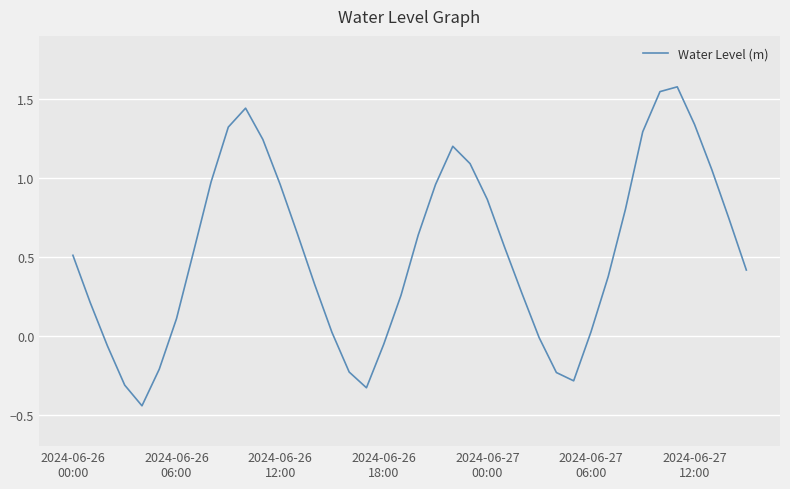

What is the greatest value displayed?

1.6